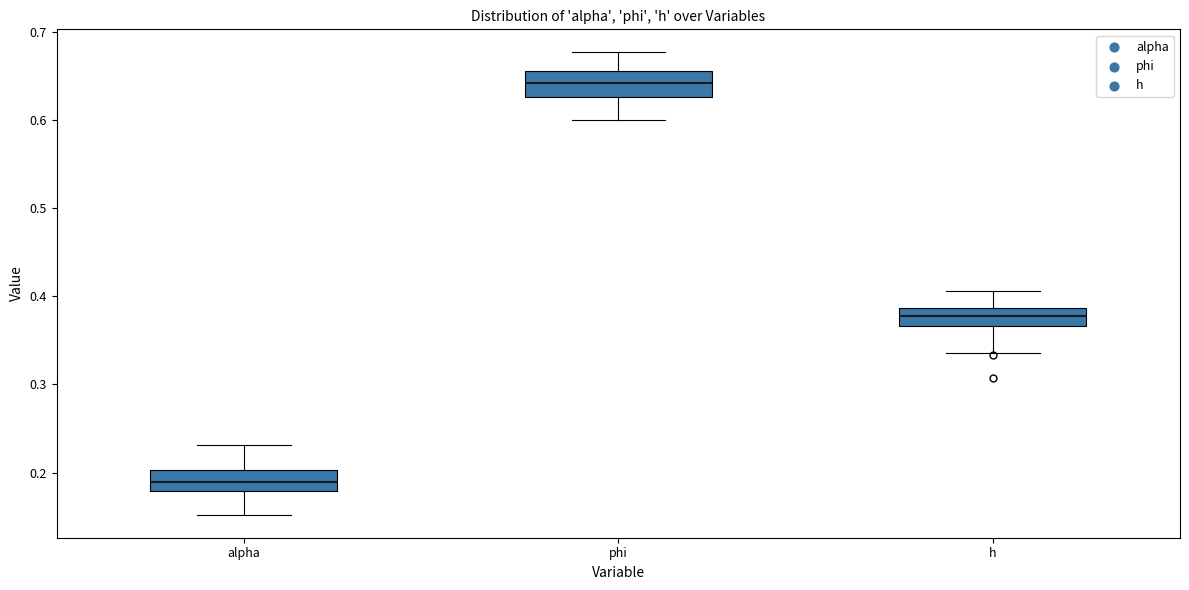

Which box has the highest median line?

phi